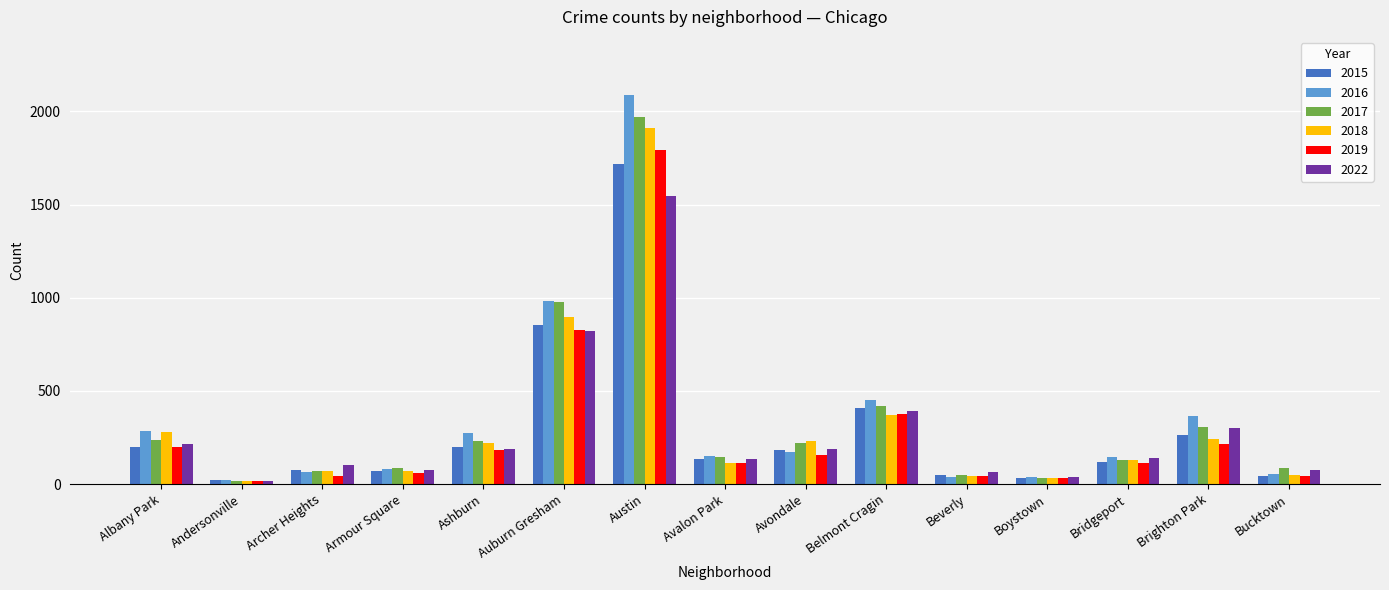

What is the difference between the highest and lowest values at Avondale?

77